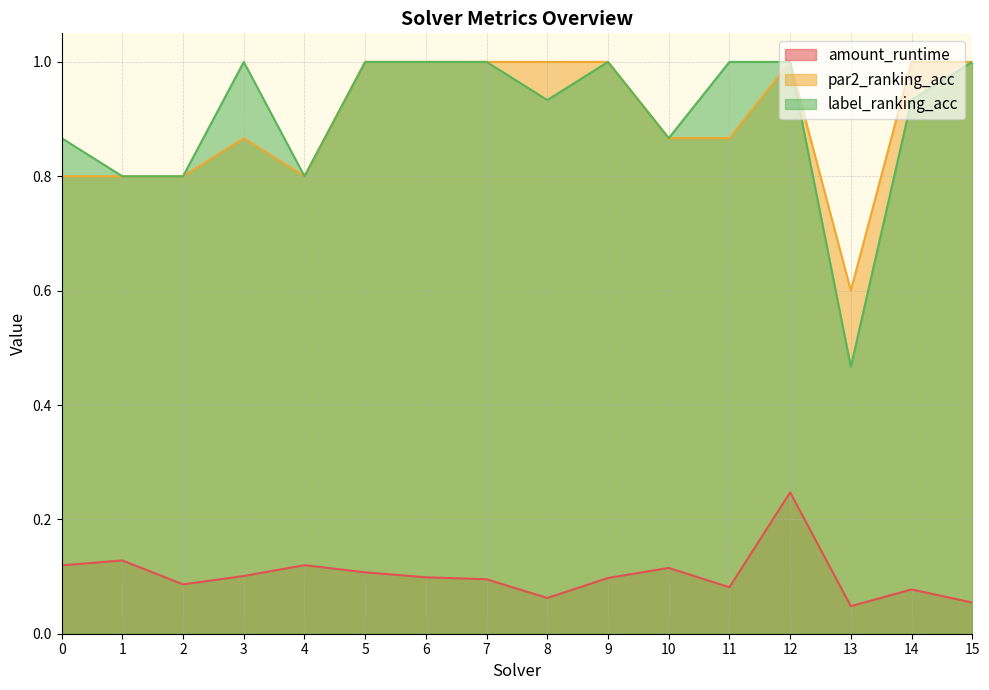

How many distinct data groups are displayed?

3